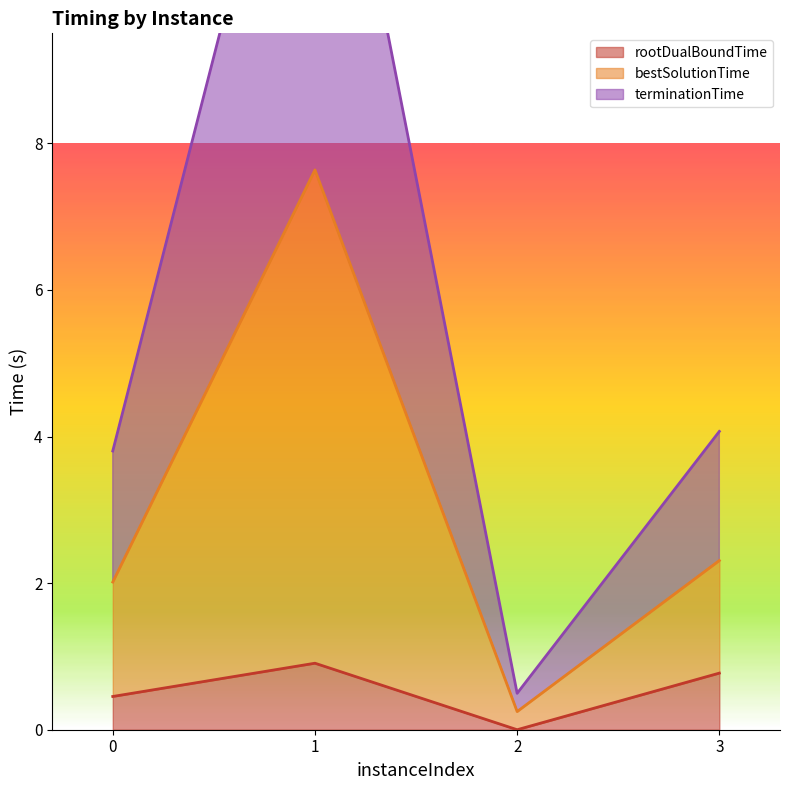

Where is the first local maximum for rootDualBoundTime?

1